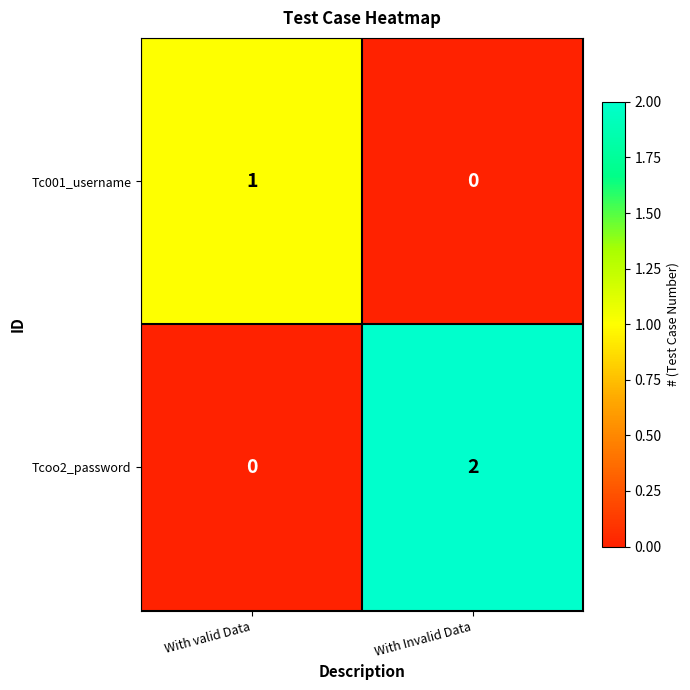

How many values in Tcoo2_password are above zero?

1